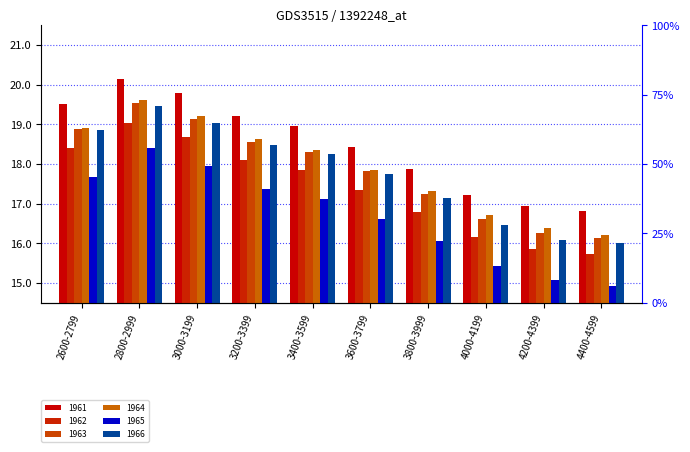

What is the spread (max minus min) of values at 3800-3999?

1.8